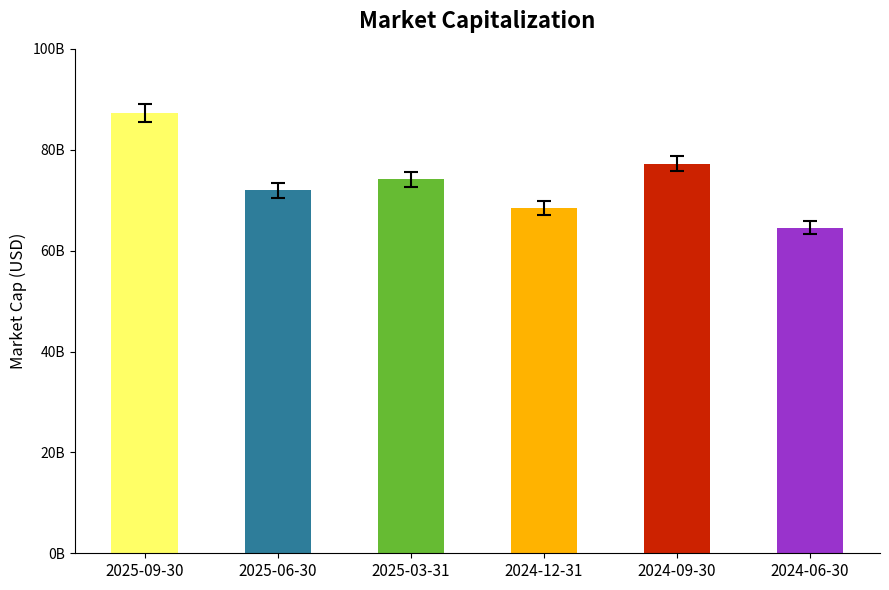

Rank the categories by value from lowest to highest.

2024-06-30, 2024-12-31, 2025-06-30, 2025-03-31, 2024-09-30, 2025-09-30